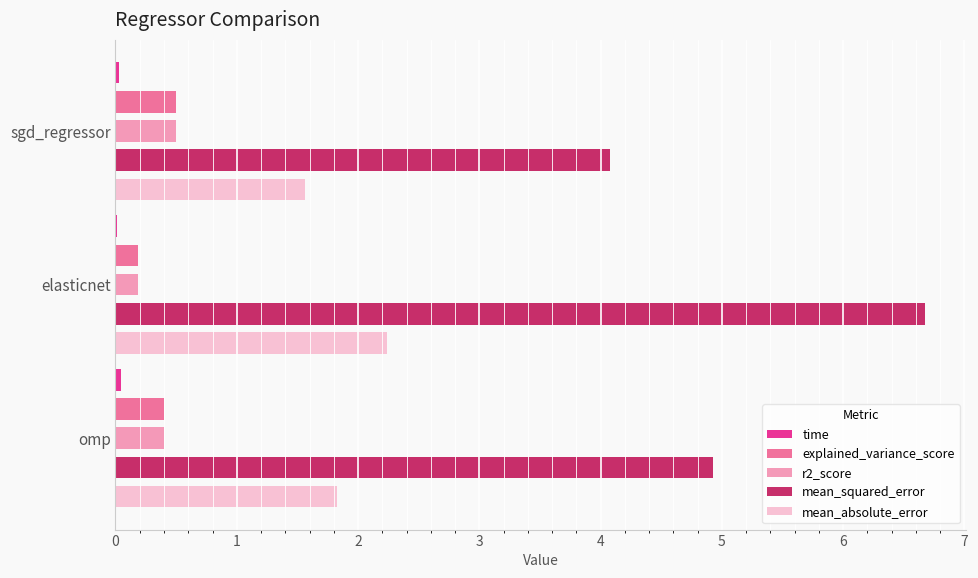

At which category is the sum across all series the highest?

elasticnet